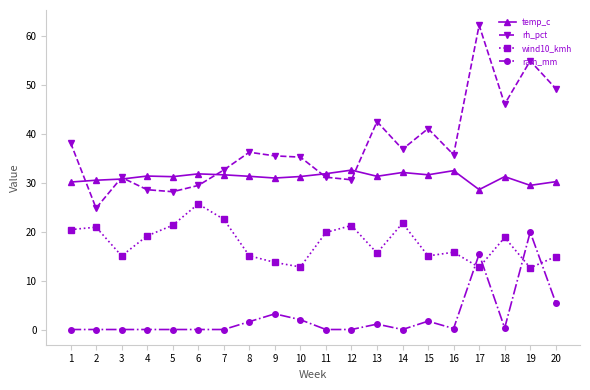

List the series in order of their overall mean, lowest first.

rain_mm, wind10_kmh, temp_c, rh_pct